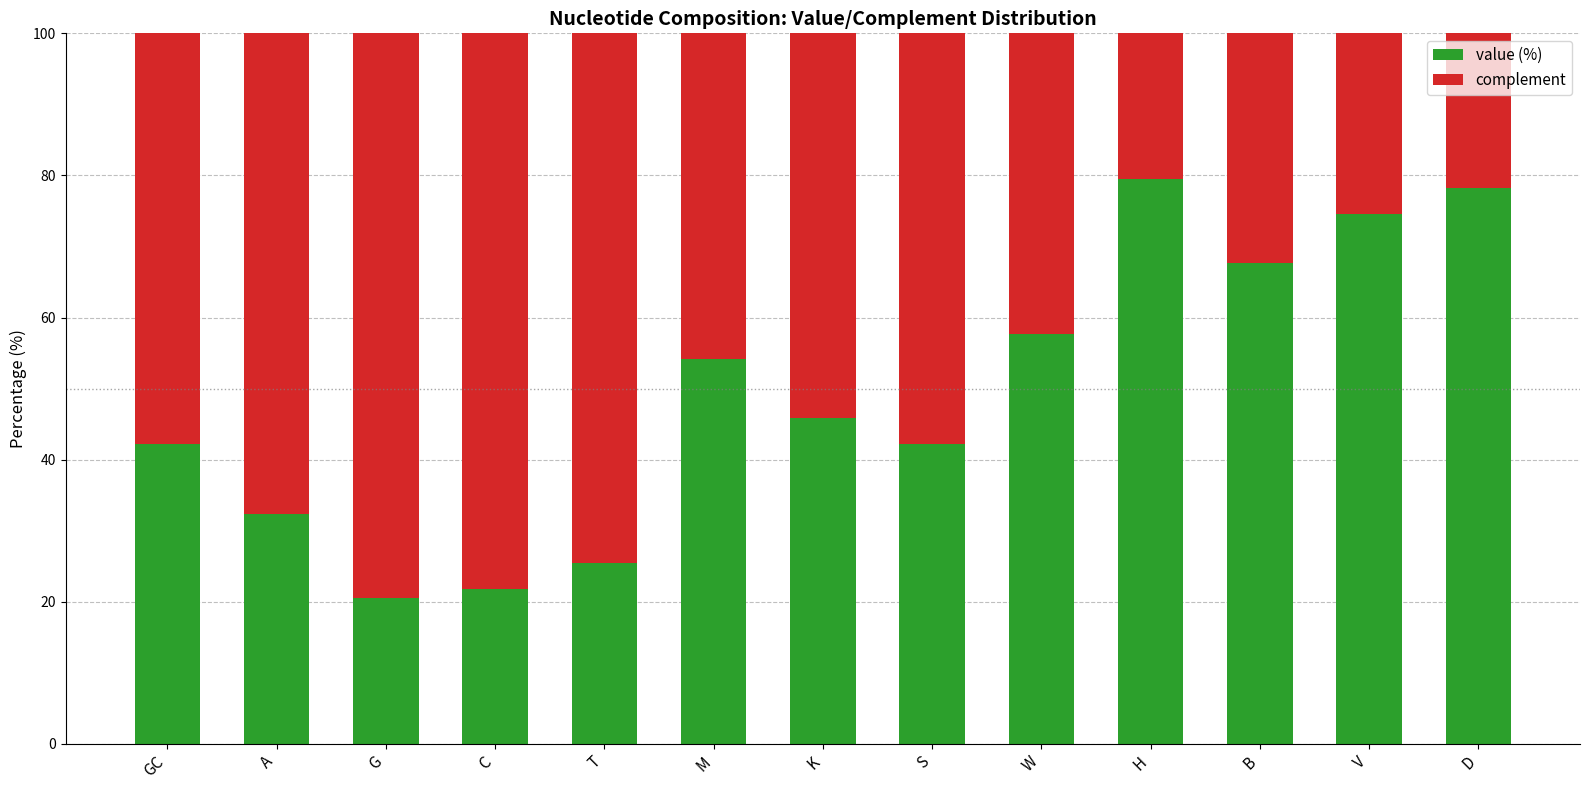

Where does the value (%) series first go above 45?

M